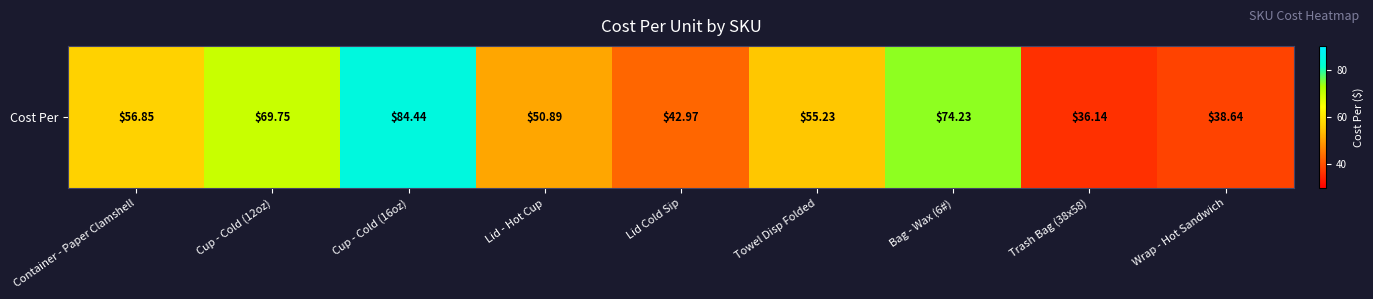

True or false: the data shows 84.4 at Cup - Cold (16oz).

True